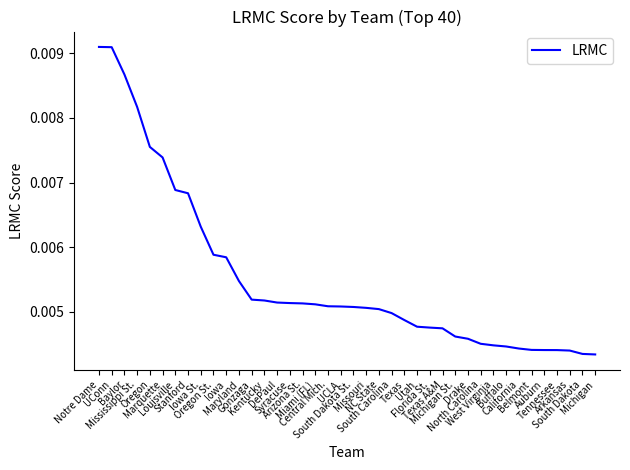

How many lines are shown in the chart?

1